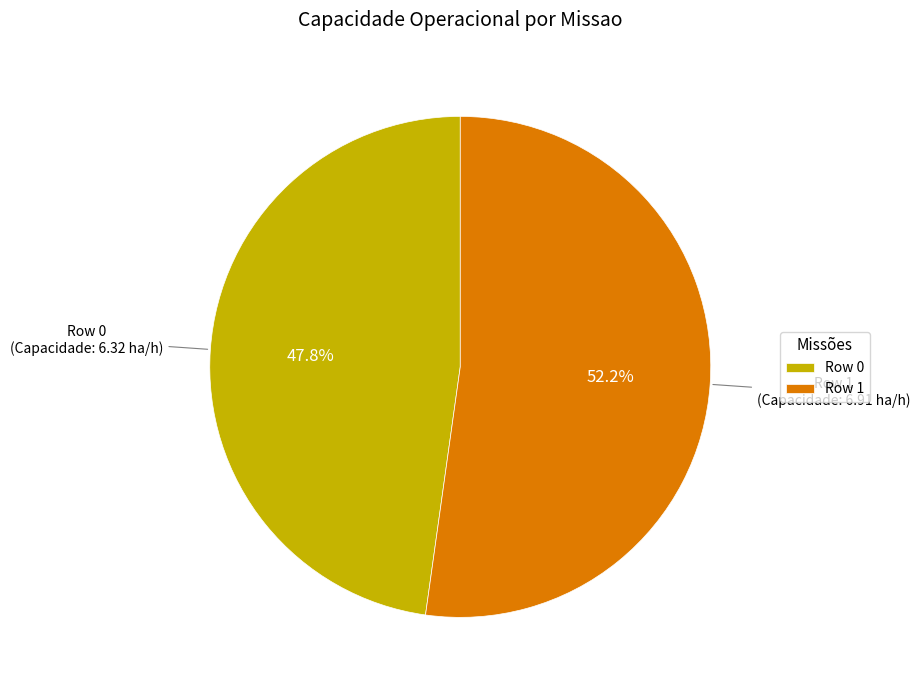

To the nearest percent, what portion does Row 0 represent?

48%